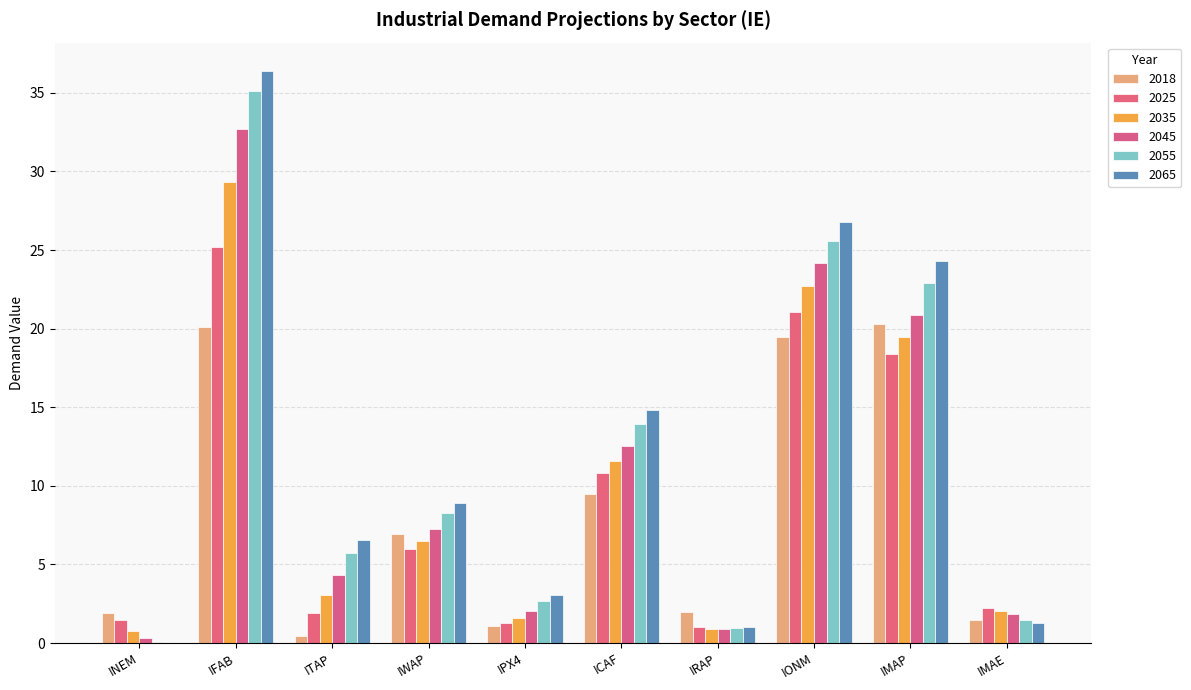

Is the value of 2065 at IPX4 greater than the value of 2025 at INEM?

Yes